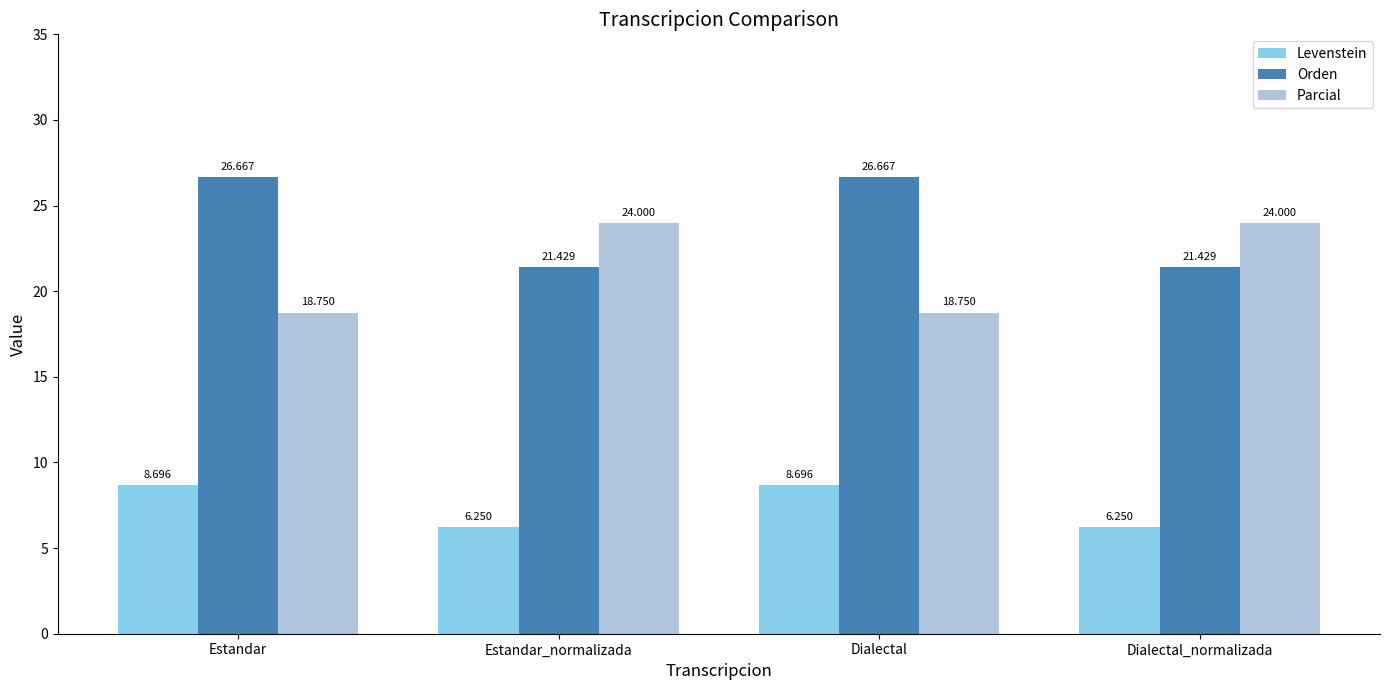

Which series has the largest range (max minus min)?

Parcial